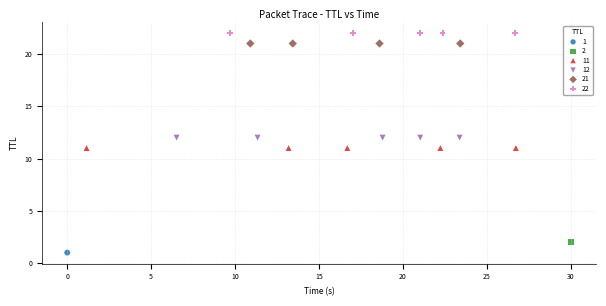

Which series reaches the maximum Y coordinate?

22